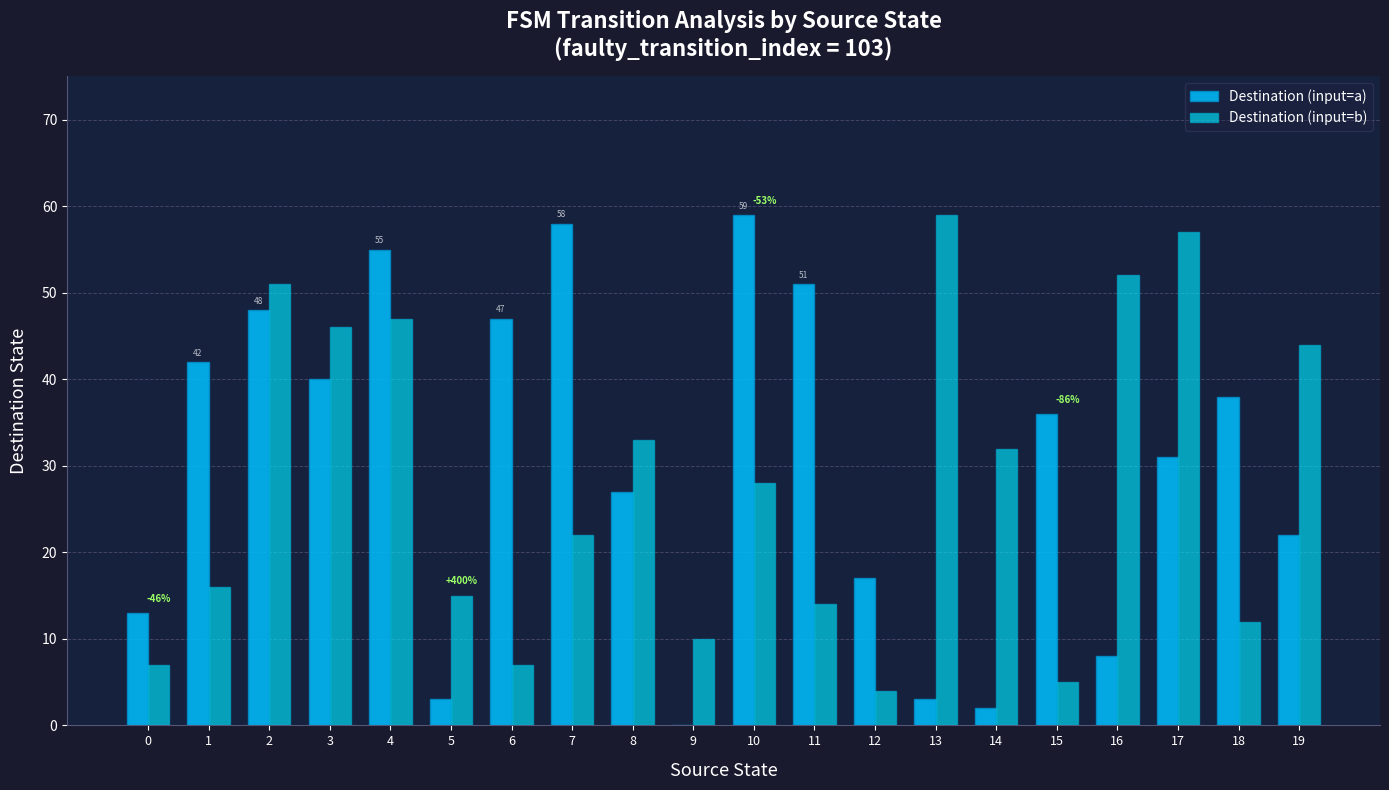

What is the value of the Destination (input=b) bar at the 13th from the left?

4